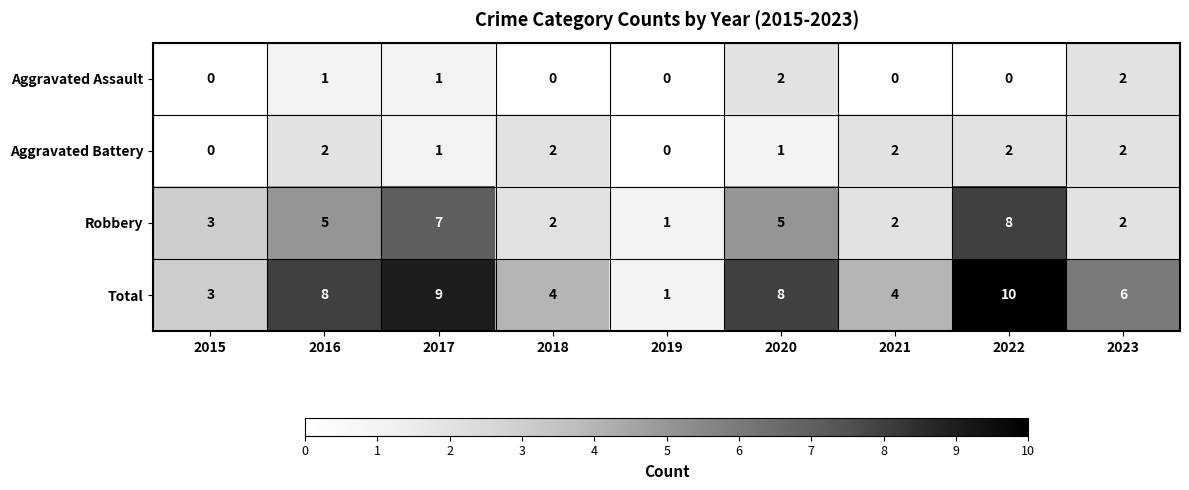

Which label corresponds to the largest value in the chart?

2022